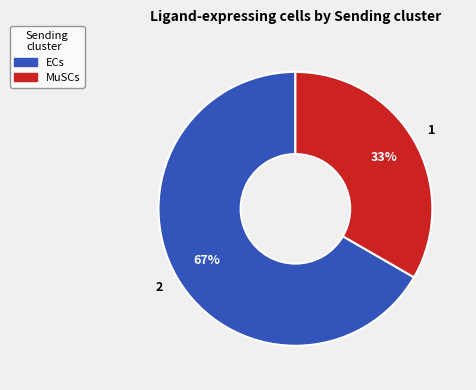

How many slices are in this pie chart?

2